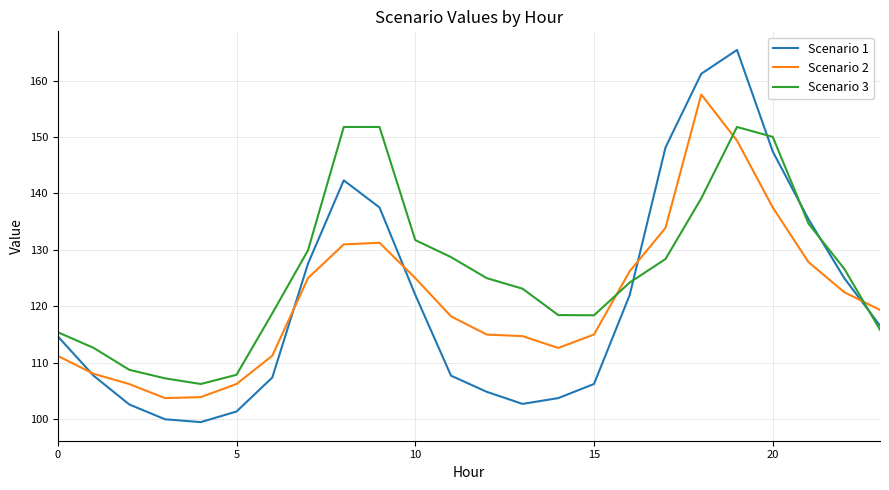

How many intersections are there between Scenario 3 and Scenario 2?

3